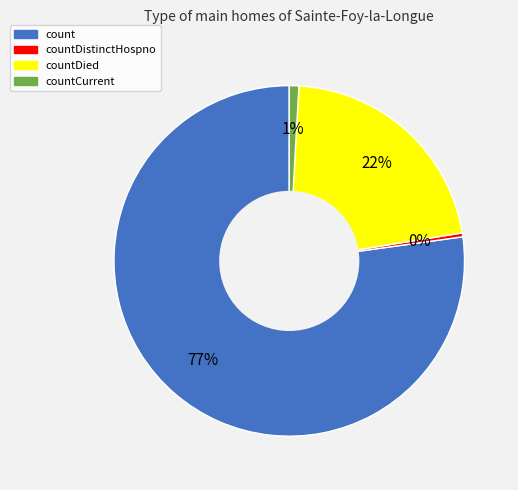

To the nearest percent, what is the average slice percentage?

25%